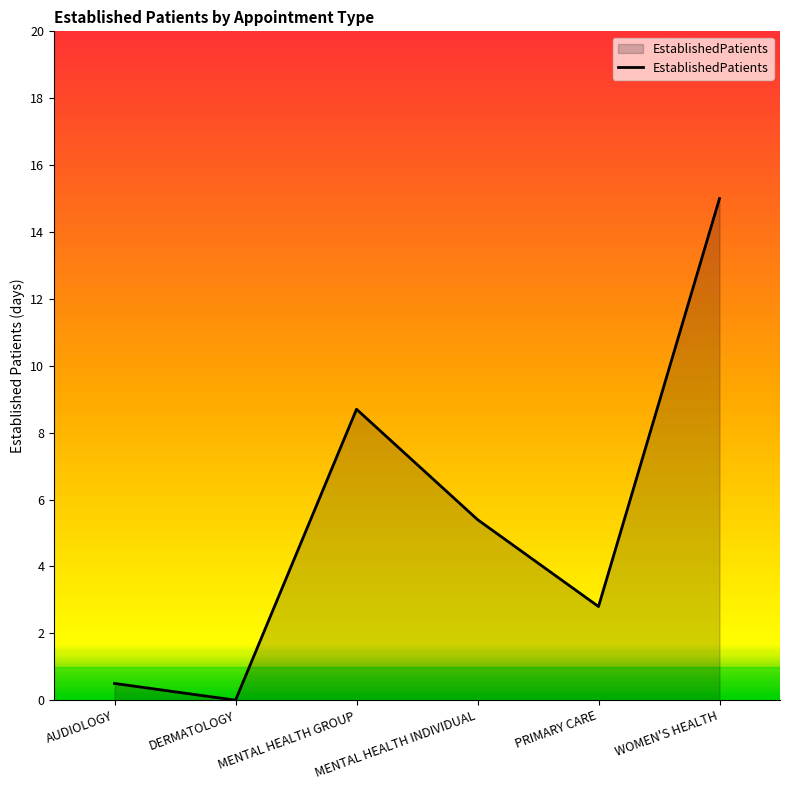

How many series are shown in this chart?

1